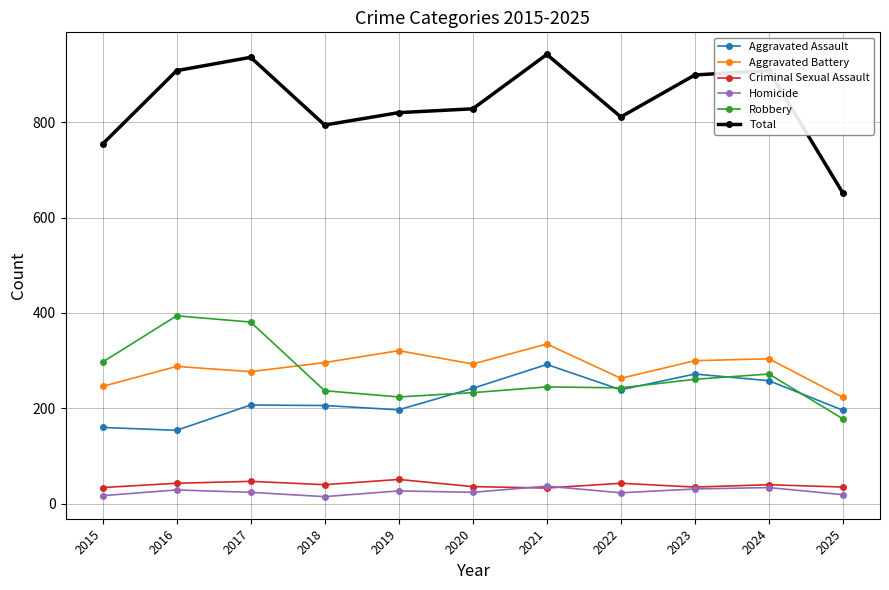

True or false: Aggravated Assault and Homicide cross at least once.

False